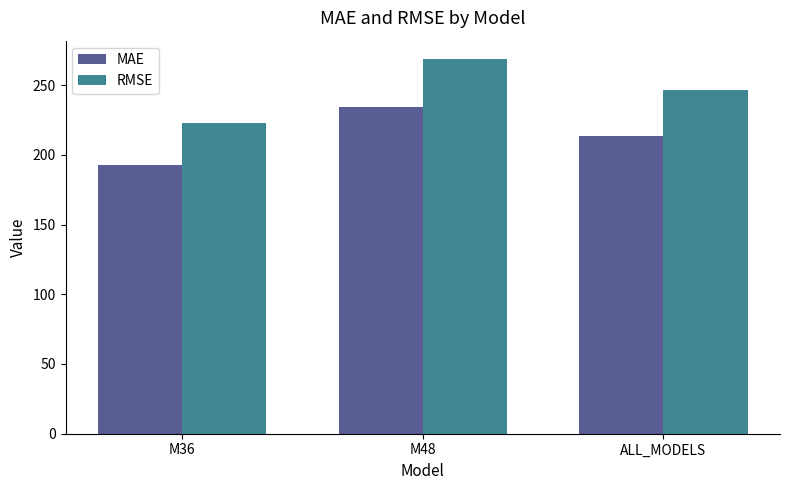

What are all the series names shown in the legend?

MAE, RMSE